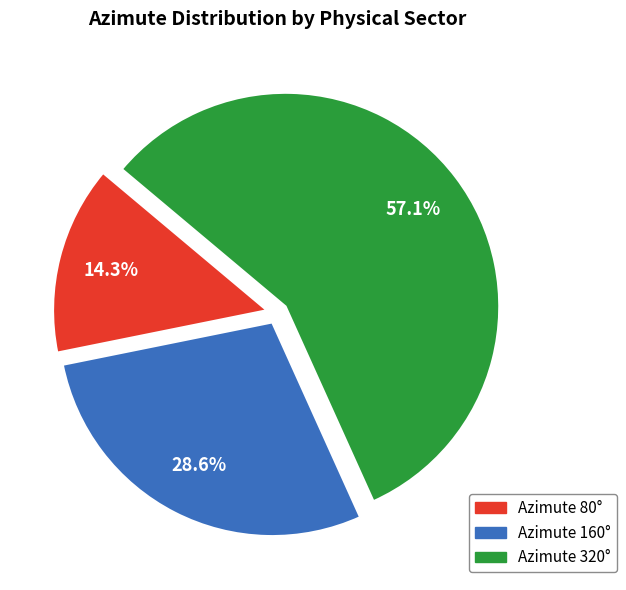

Does any single category account for the majority?

Yes